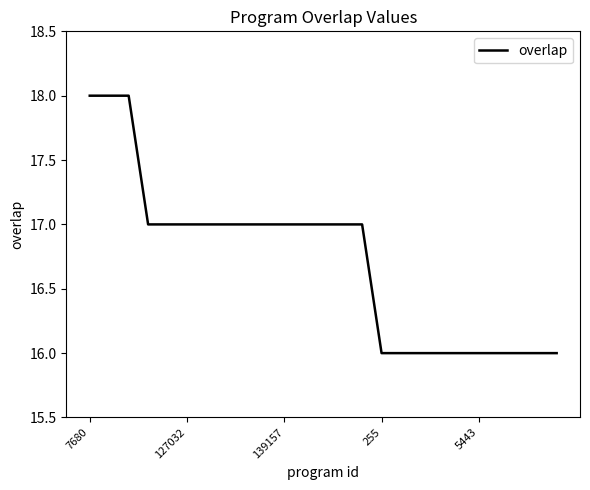

What is the difference between the maximum and minimum values?

2